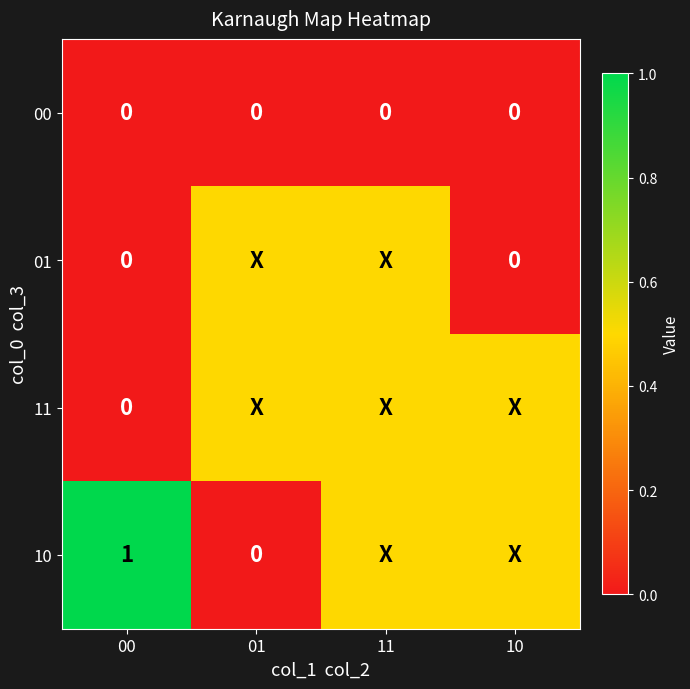

What is the total value across all series at 00?

1.0